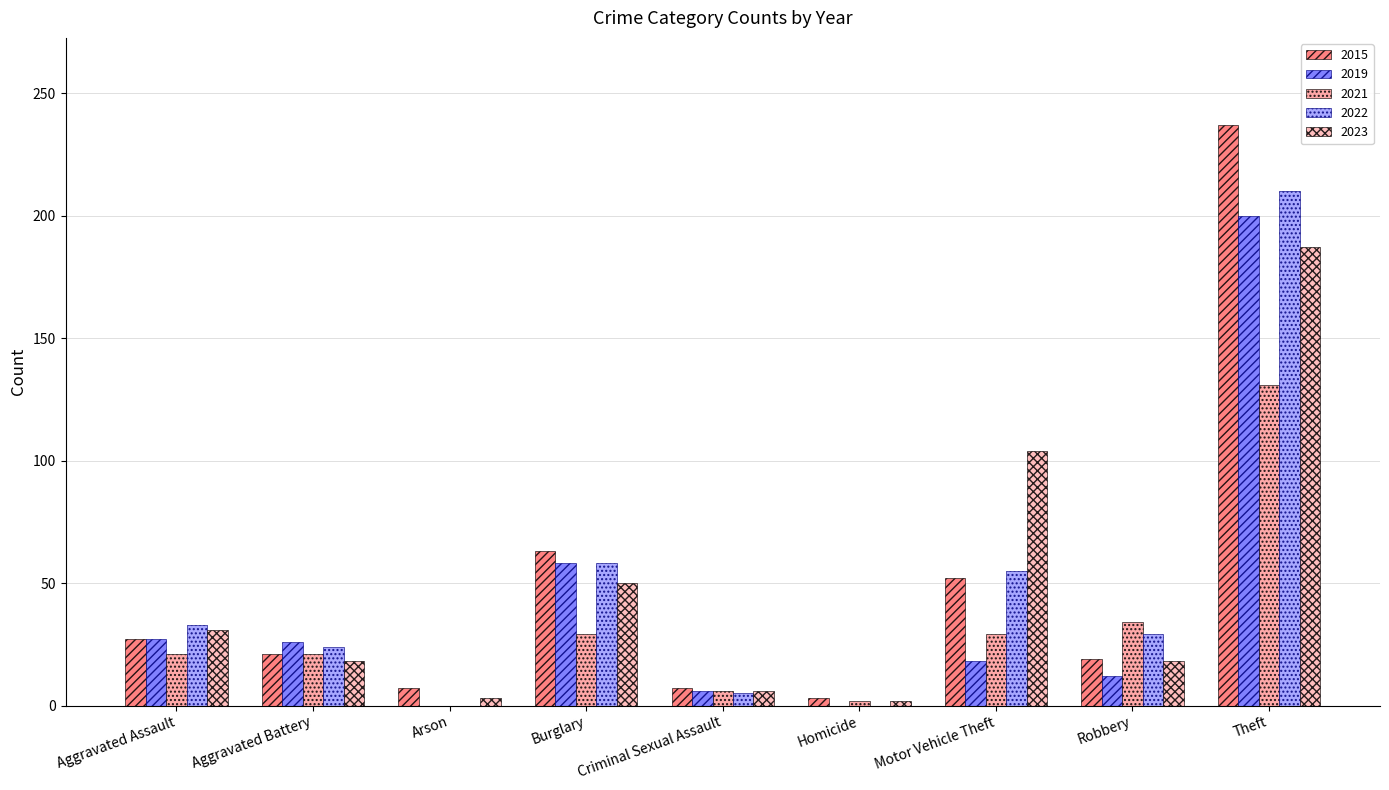

What is the difference between the maximum and minimum values in the 2021 series?

131